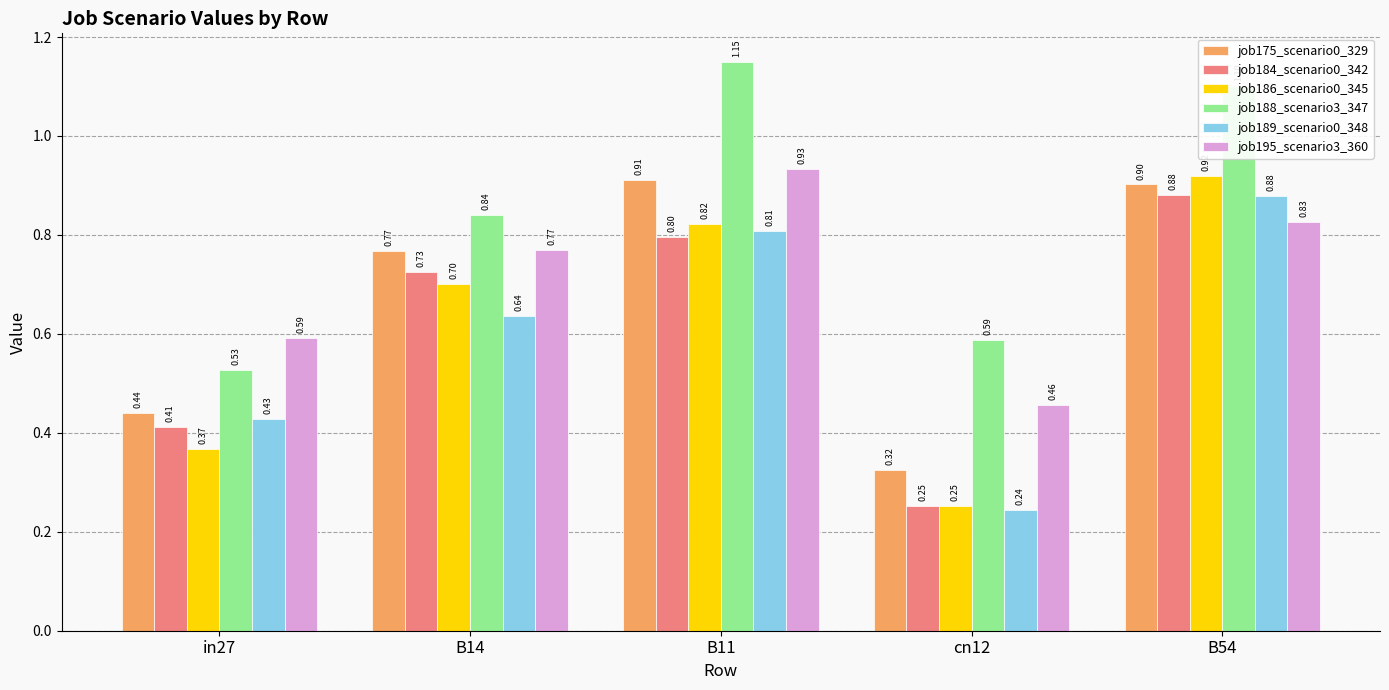

At which category is the sum across all series the highest?

B54